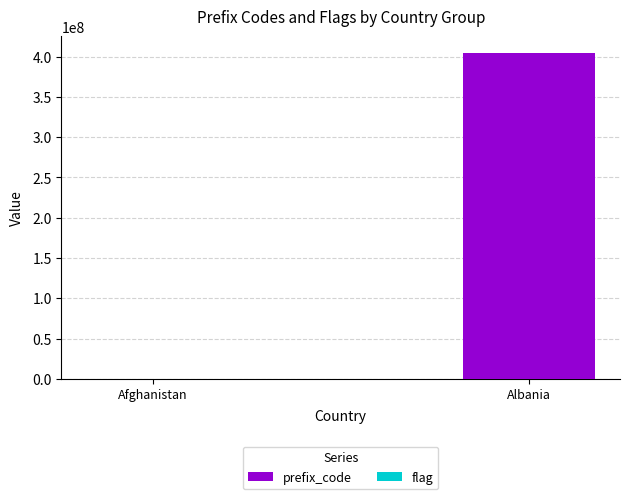

The value of flag at Albania is 25. True or false?

False